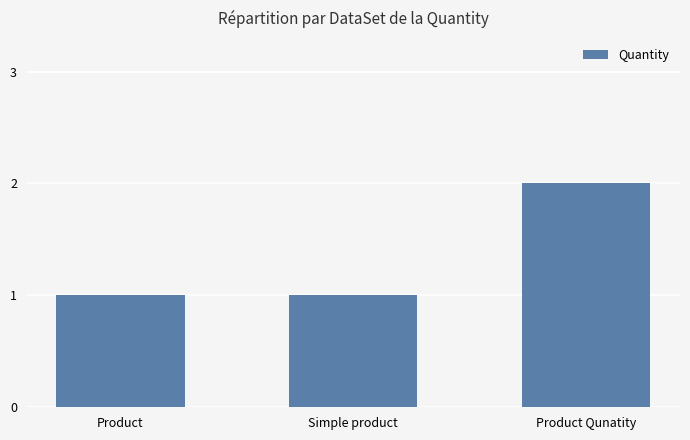

Does the chart contain any negative values?

No